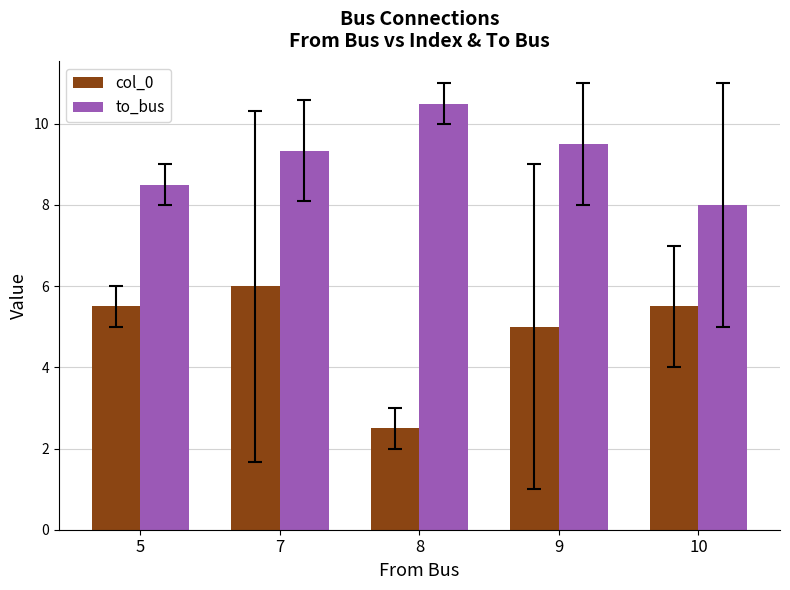

Is it true that to_bus equals 16.6 at 7?

False